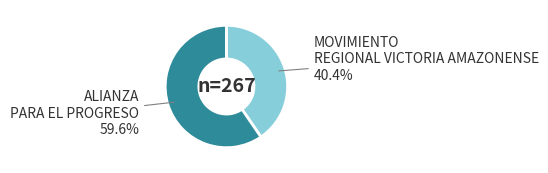

To the nearest percent, what is the combined percentage of MOVIMIENTO REGIONAL VICTORIA AMAZONENSE and ALIANZA PARA EL PROGRESO?

100%